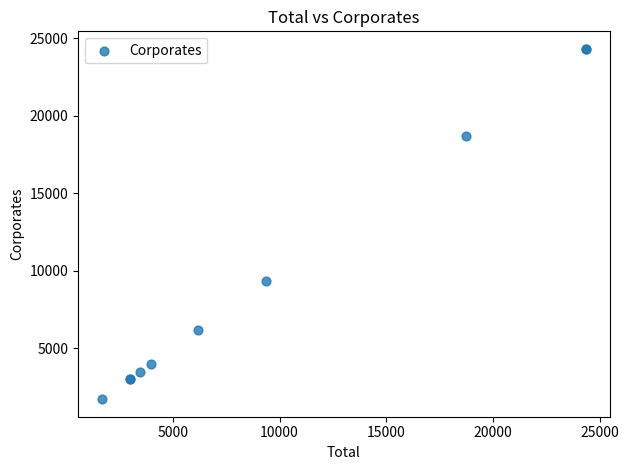

What Y value in the scatter plot is closest to 13015?

9358.0